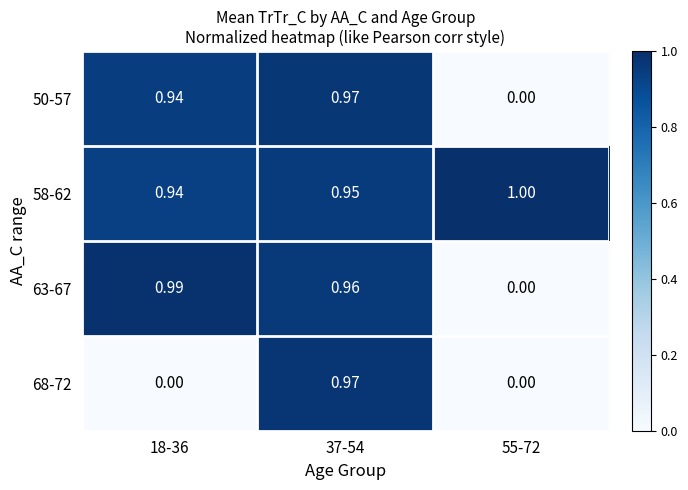

Between 18-36 and 55-72, which is larger?

18-36